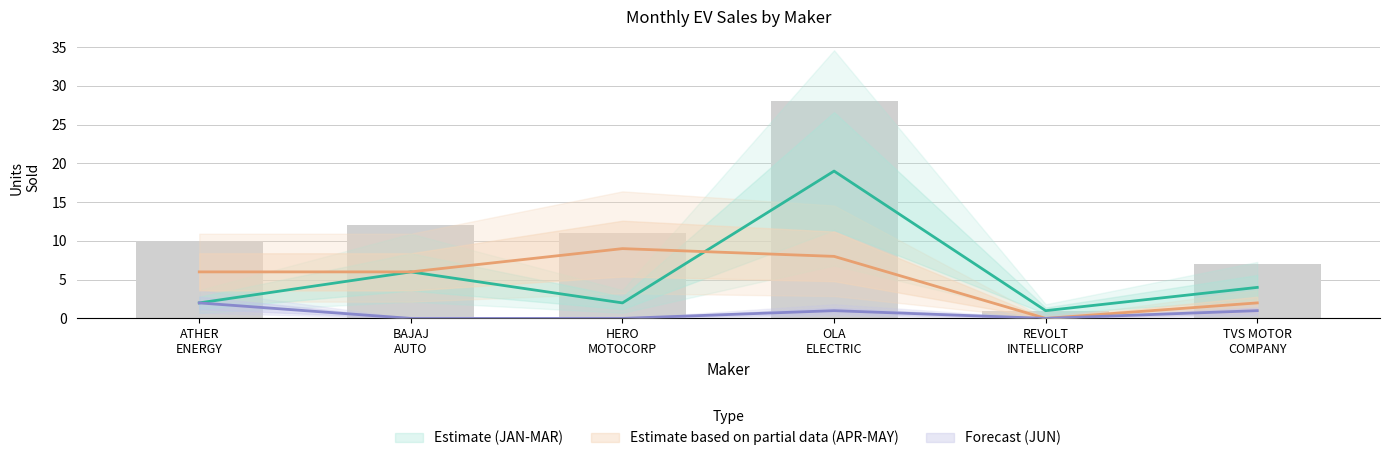

The APR series shows 2 at OLA ELECTRIC. True or false?

False